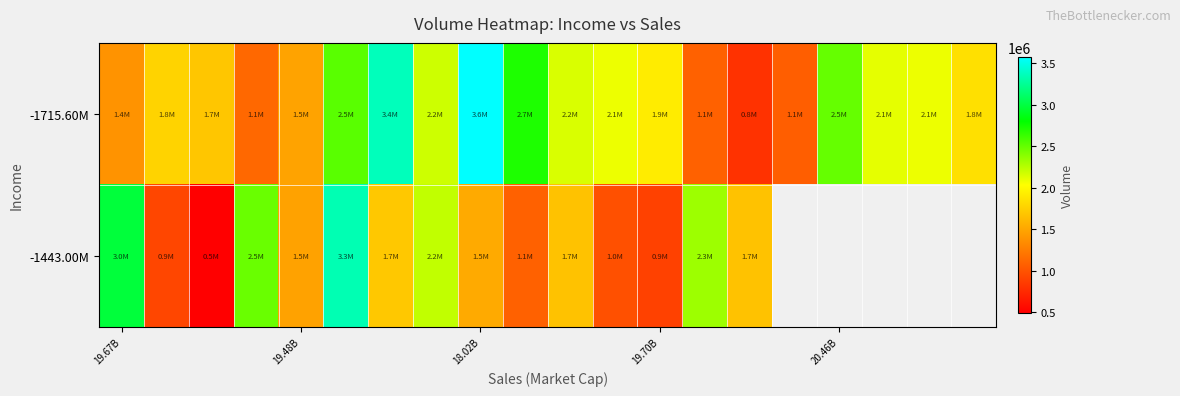

Which series has the widest spread of values?

-1443.00M